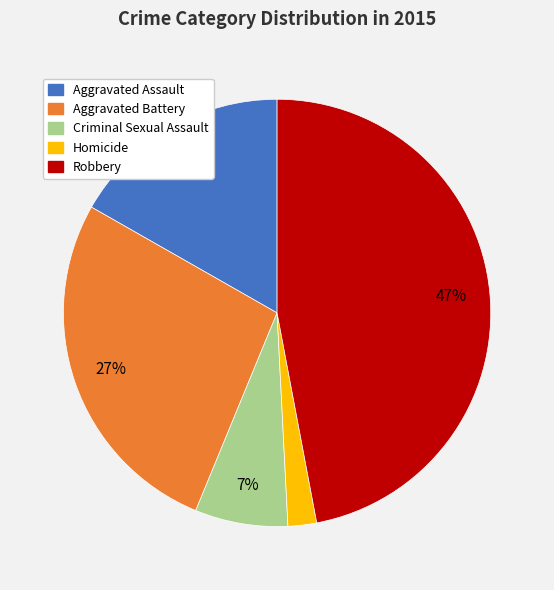

The Aggravated Assault slice represents 9% of the pie. True or false?

False